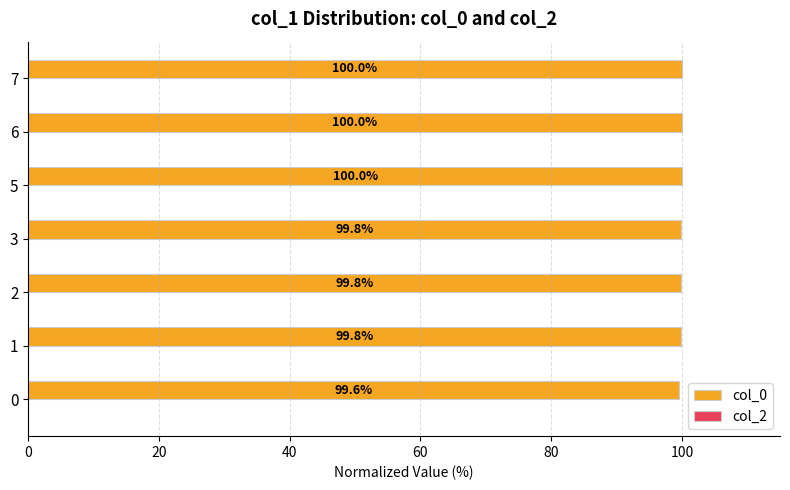

Reading bottom to top, list all the values displayed in this chart.

99.6	99.8	99.8	99.8	100.0	100.0	100.0